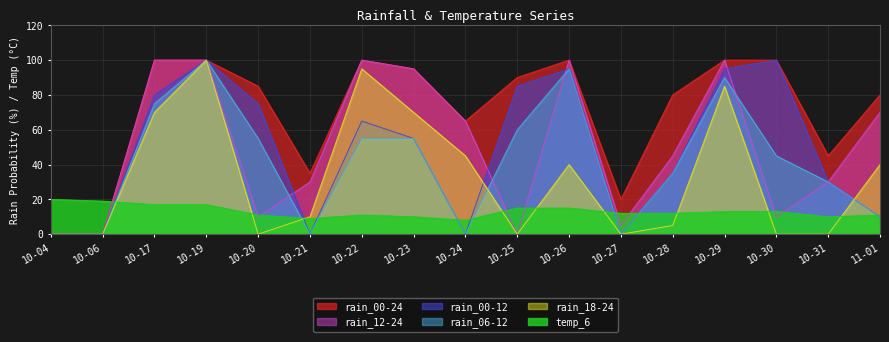

What is the maximum value shown in the chart?

100